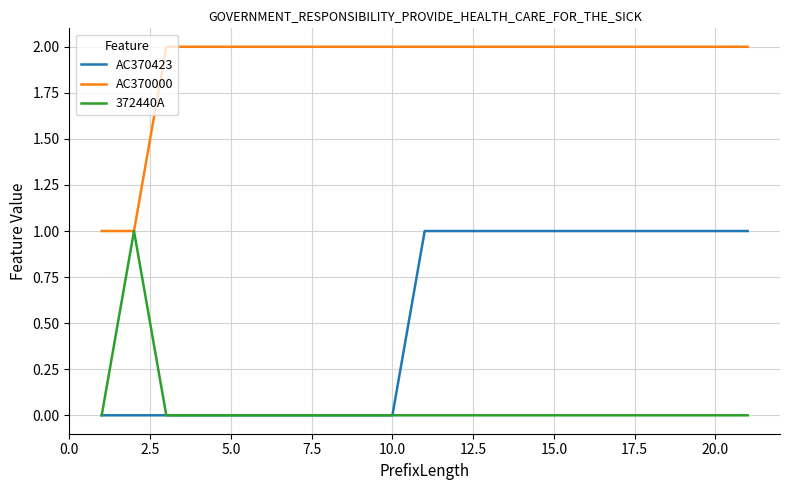

Which series has the largest total across all categories?

AC370000